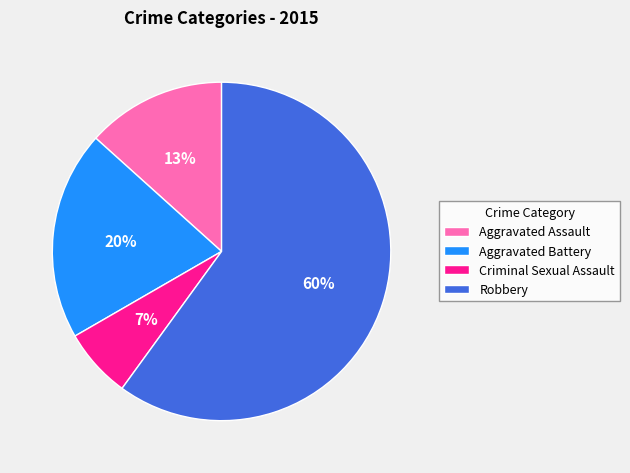

Combined, do Robbery and Aggravated Battery account for over 50%?

Yes